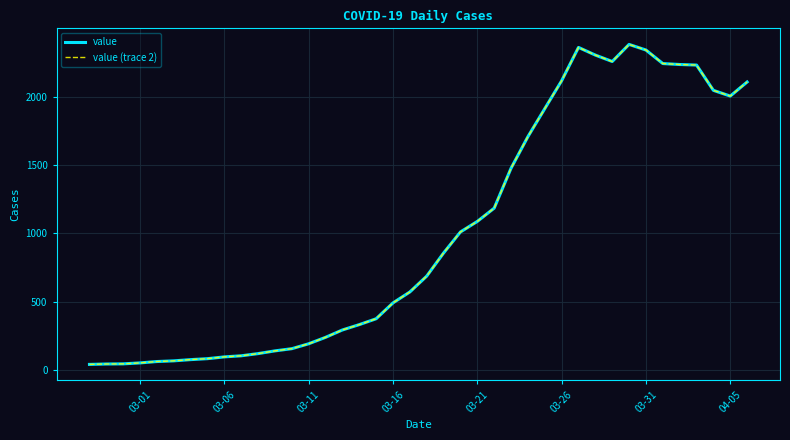

Does the chart display data point markers on the line(s)?

No